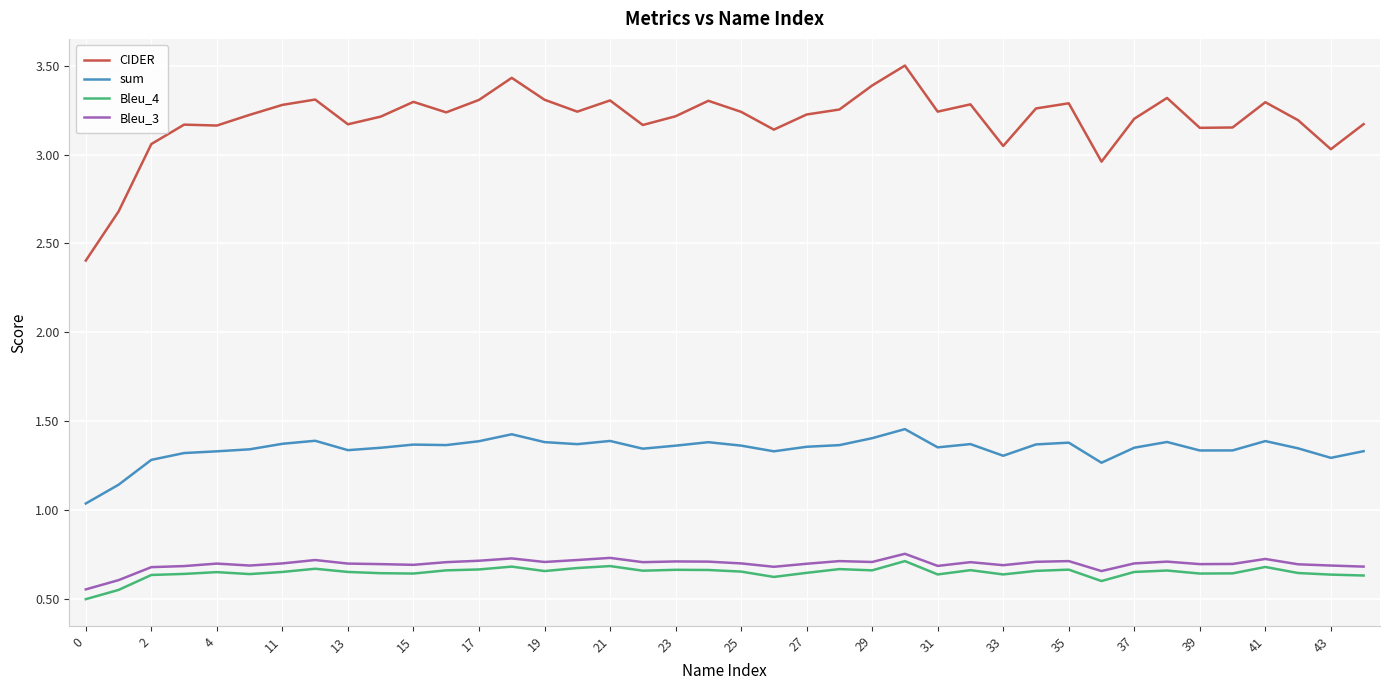

Which series has the largest total across all categories?

CIDER